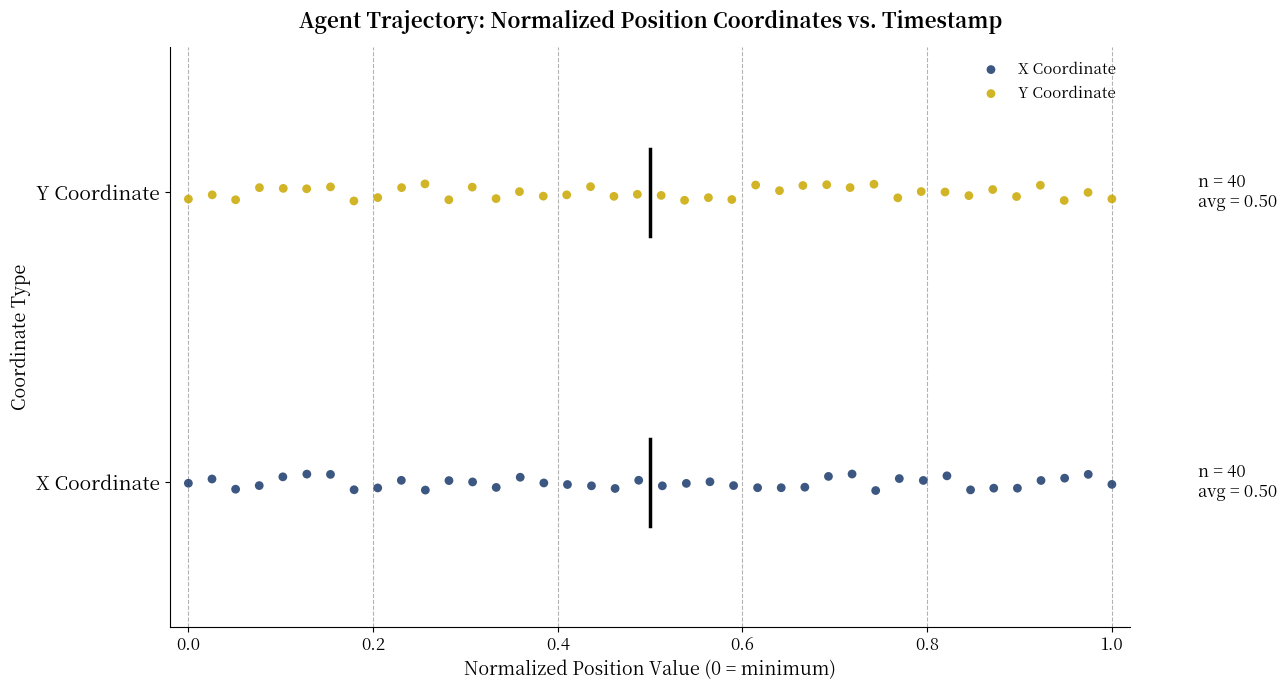

What are all the series names shown in the legend?

X Coordinate, Y Coordinate